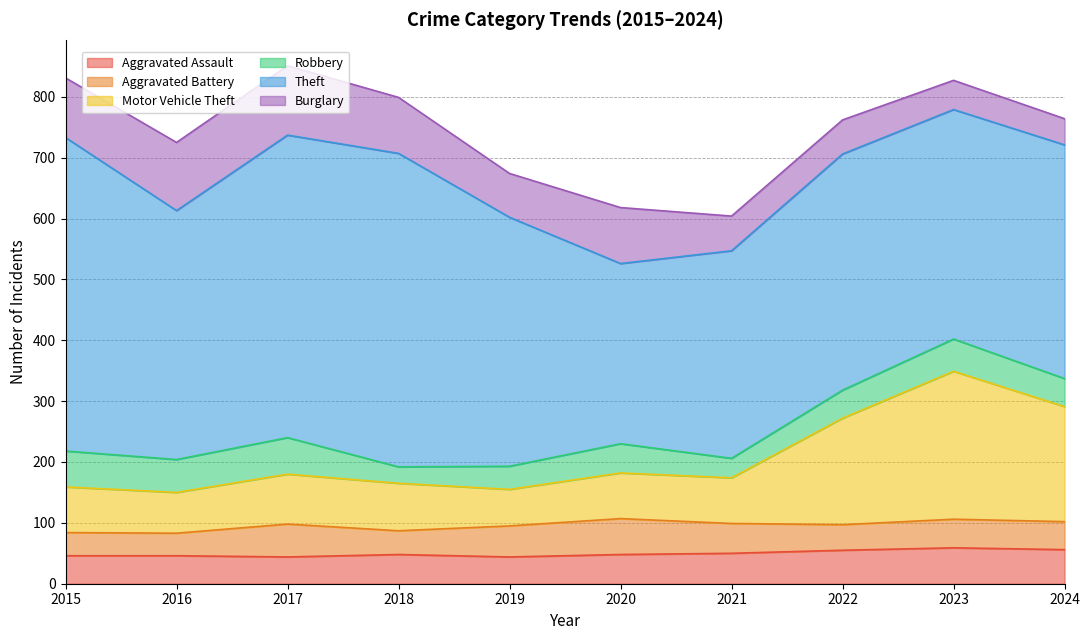

In Aggravated Battery, how many points are higher than both neighbors (excluding endpoints)?

3